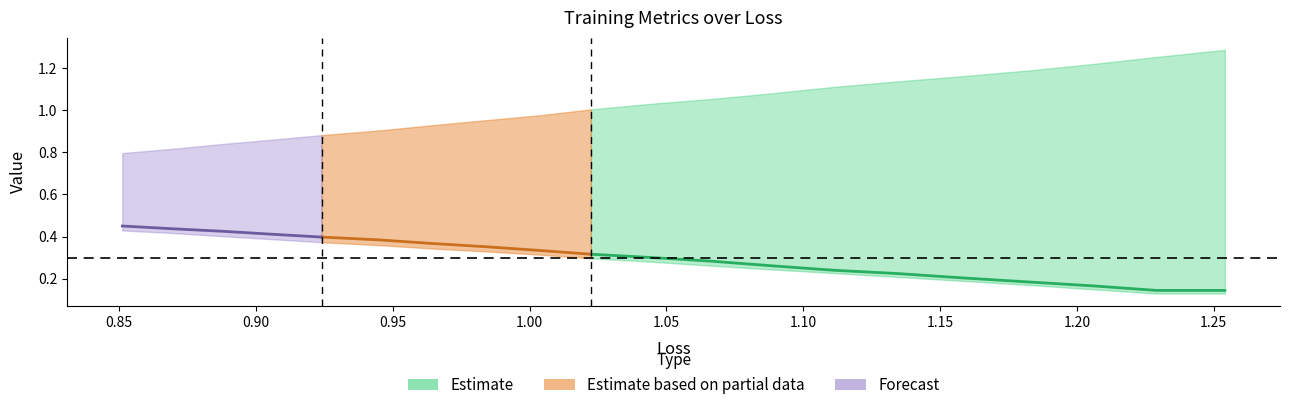

True or false: val_acc has a value of 0.8 at 17.

False